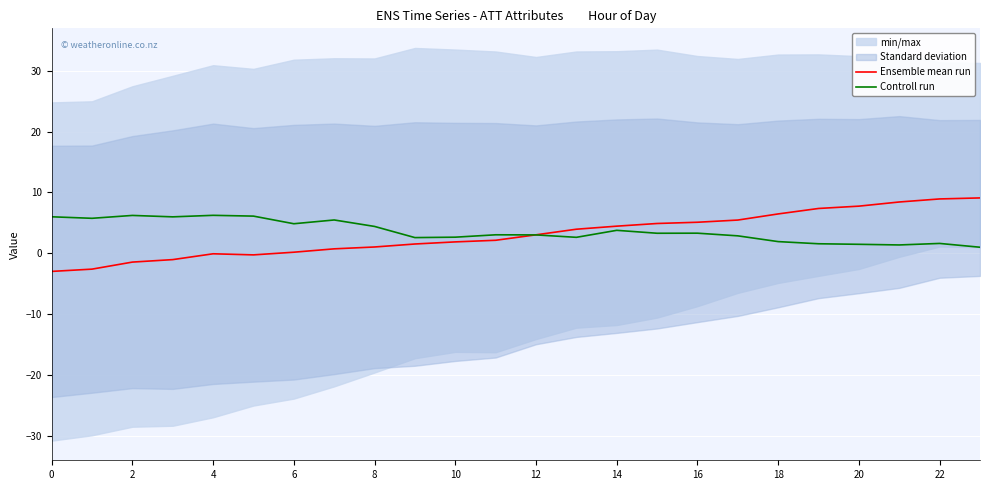

Is it true that Controll run equals 6.2 at 4?

True